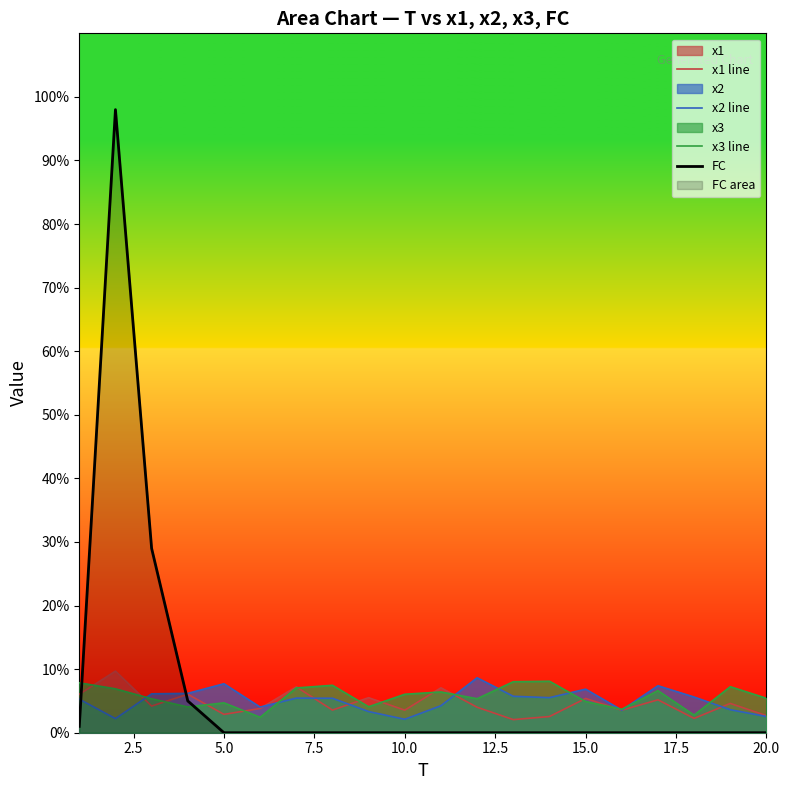

How many categories are shown in the chart?

20